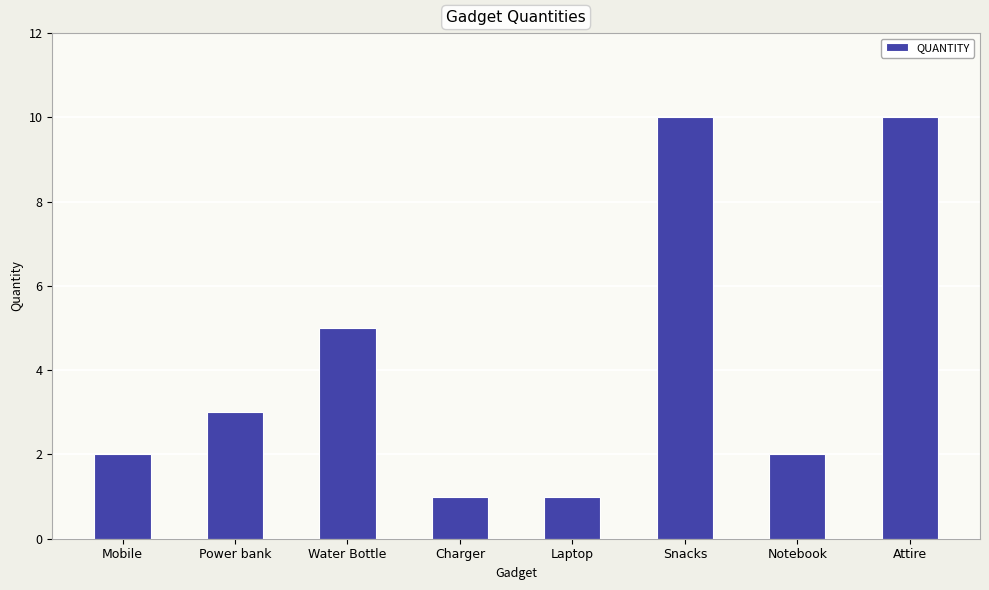

Are the bars horizontal?

No